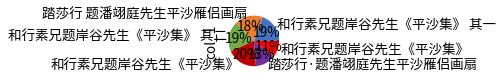

To the nearest percent, what is the average slice percentage?

17%